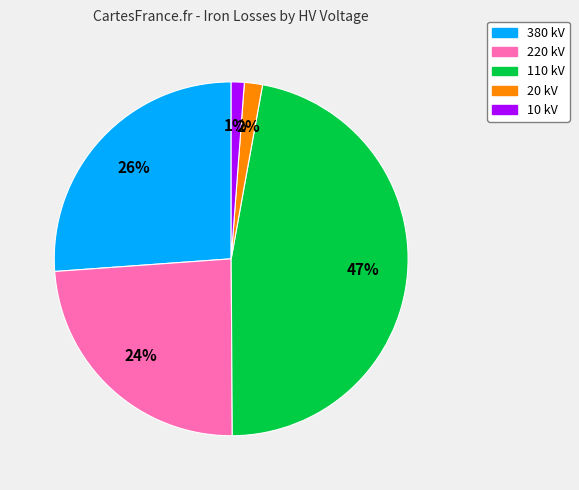

Is there any slice that represents more than half of the pie?

No